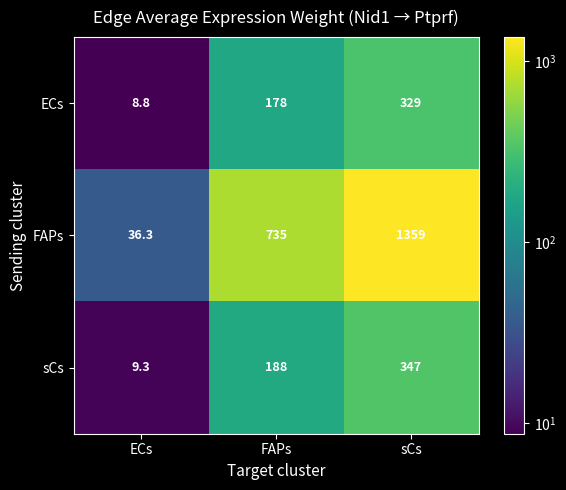

What is the total value across all series at ECs?

54.4